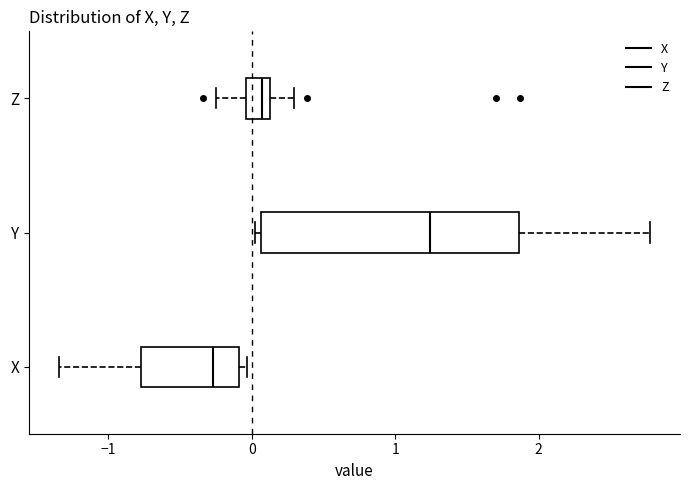

Reading bottom to top, transcribe this box plot: for each box, give where its median line is, the range the box spans, and where its two whiskers end, as read against the x-axis. The values are not printed on the chart, so give them approximately, as read against the axis.

X: median -0.3, box -0.8 to -0.1, whiskers -1.3 to 0.0
Y: median 1.2, box 0.1 to 1.9, whiskers 0.0 to 2.8
Z: median 0.1 (just left of the box's right edge), box 0.0 to 0.1, whiskers -0.2 to 0.3